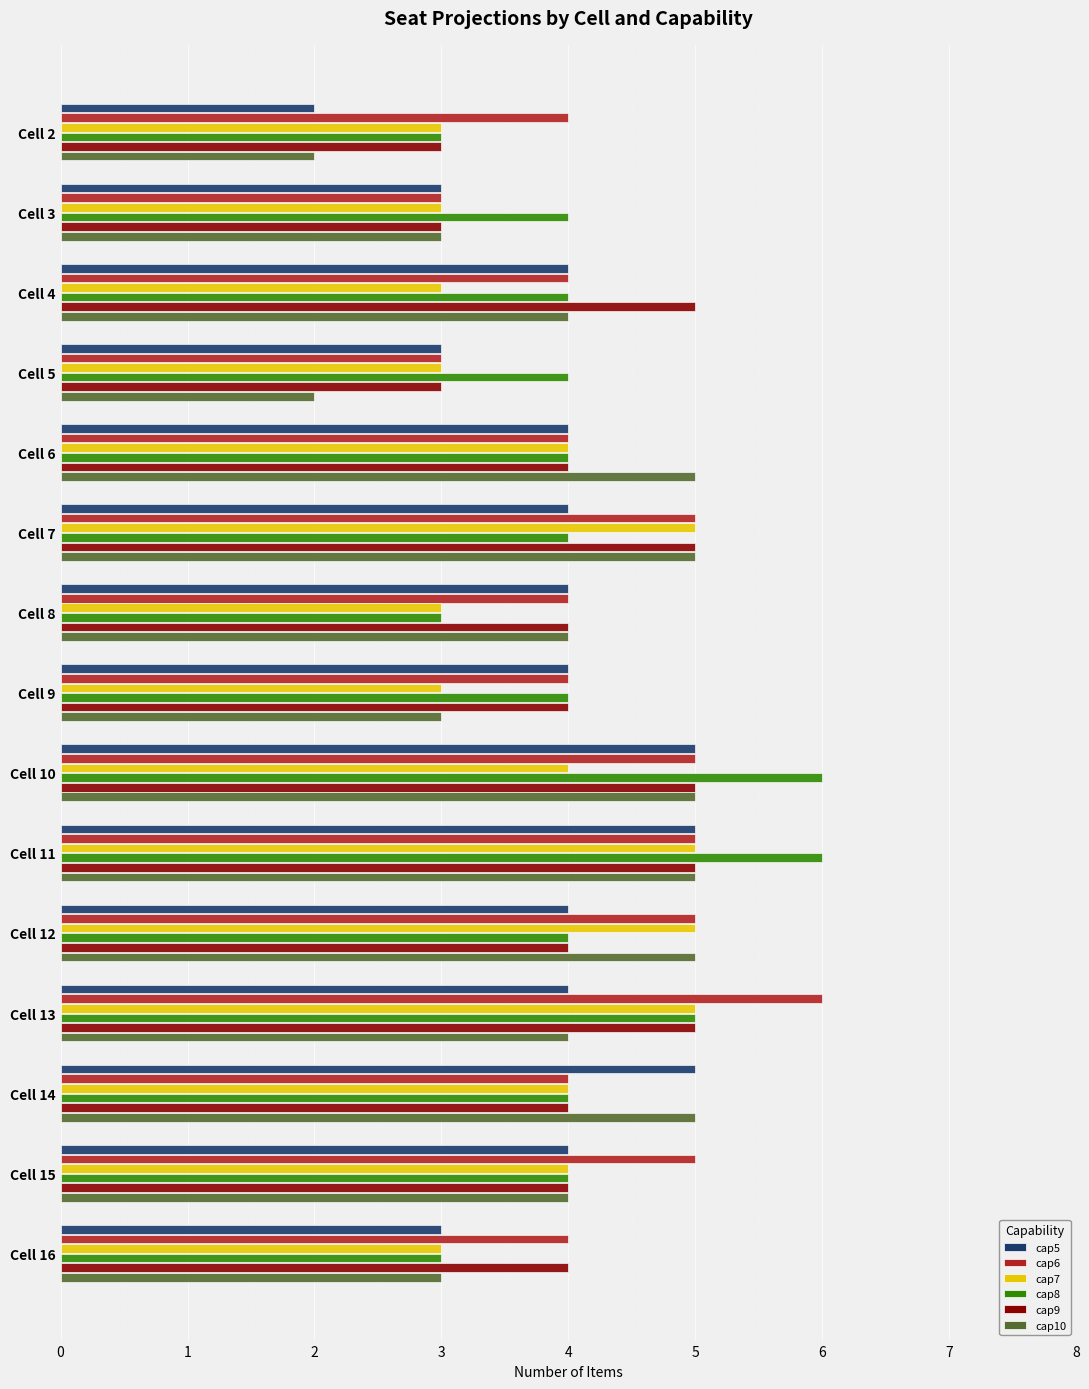

What is the average value of the cap9 series?

4